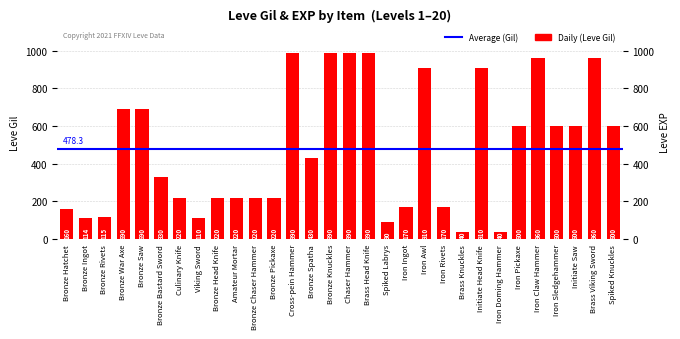

Which label corresponds to the largest value in the chart?

Cross-pein Hammer